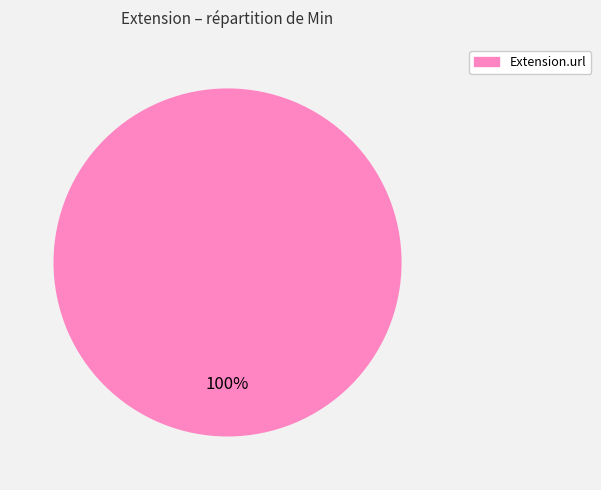

Is there any slice that represents more than half of the pie?

Yes